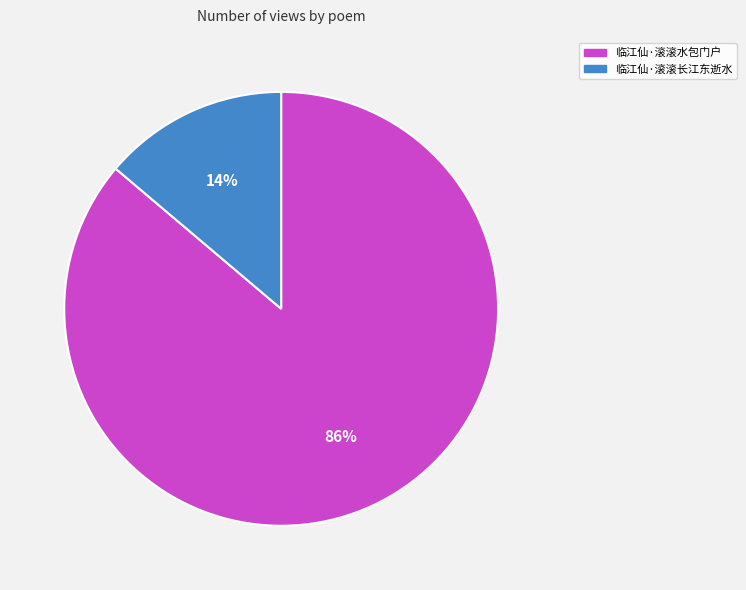

Does 临江仙·滚滚长江东逝水 represent more than half of the total?

No